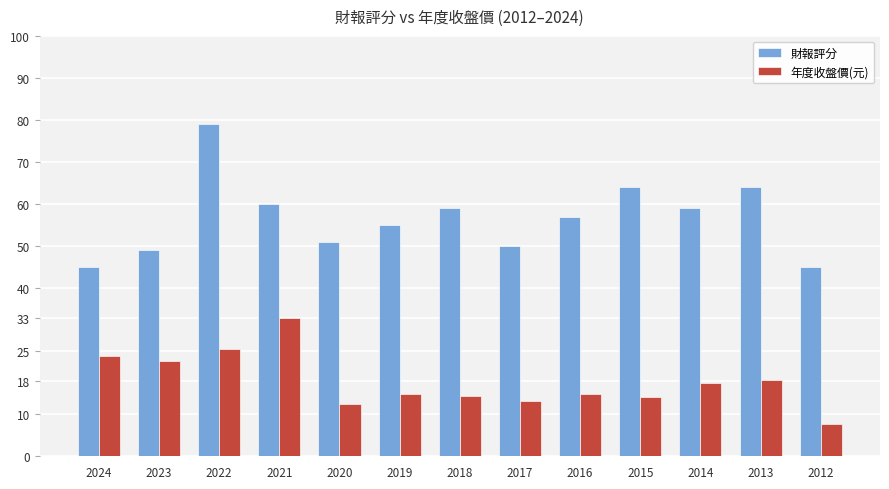

Rank the series by their maximum value, from lowest to highest.

年度收盤價(元), 財報評分